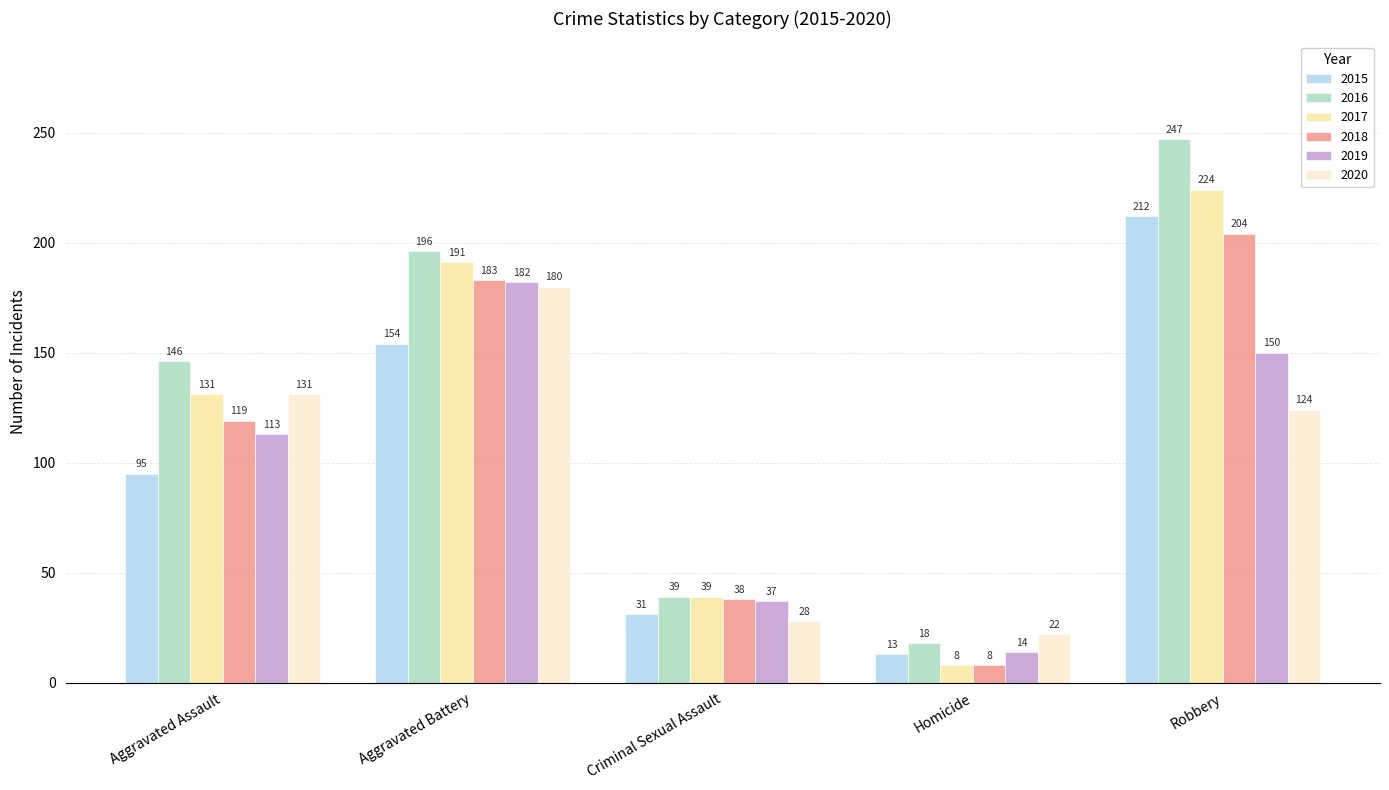

What is the label of the 3rd bar from the right?

Criminal Sexual Assault